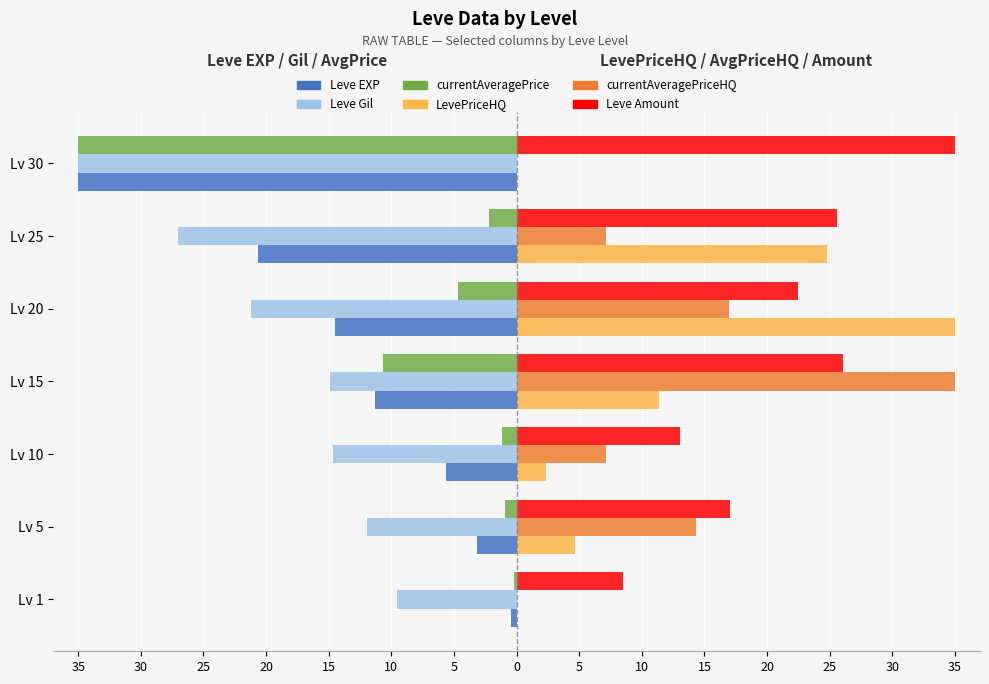

At which category is the sum across all series the highest?

Lv 15